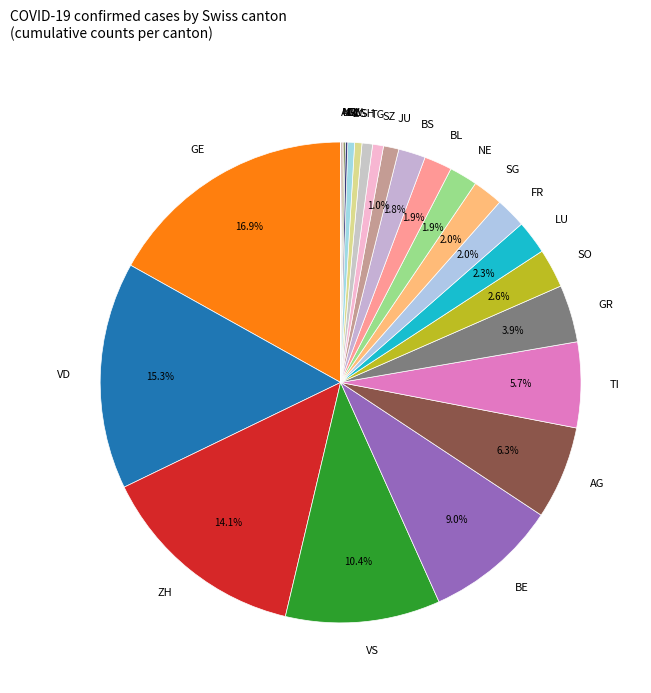

Which has a higher value, VD or BE?

VD